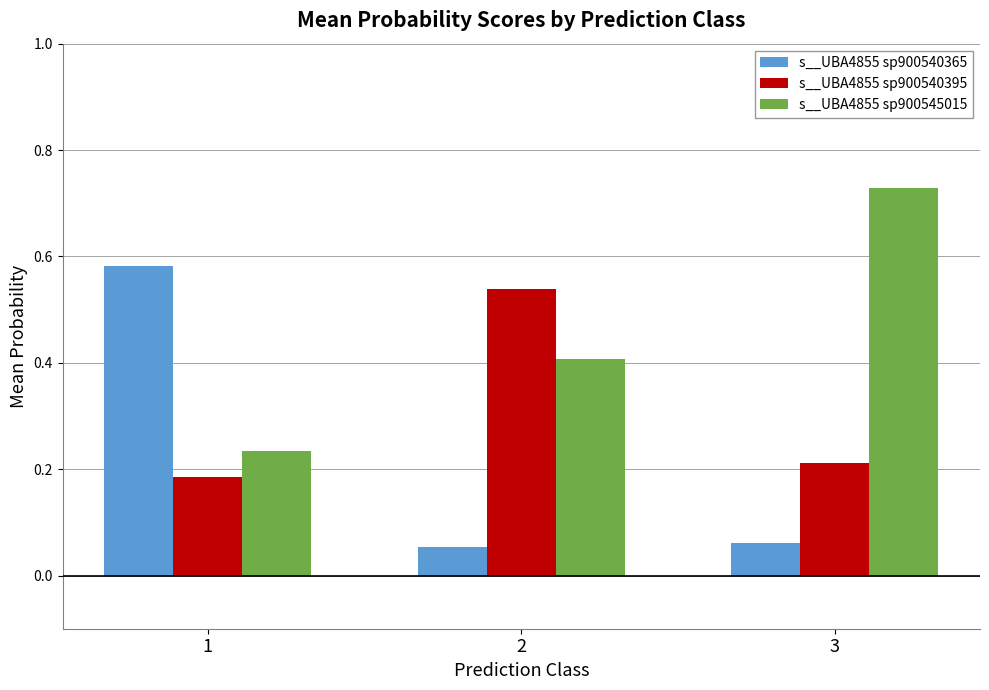

At how many categories does at least one series exceed 0?

3